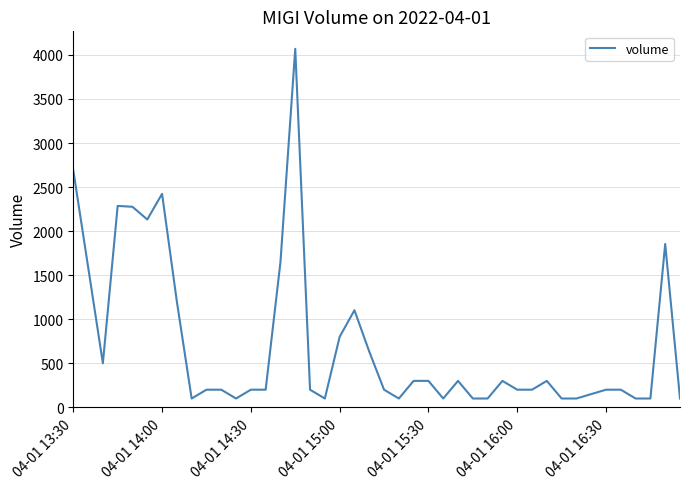

What is the maximum value shown in the chart?

4069